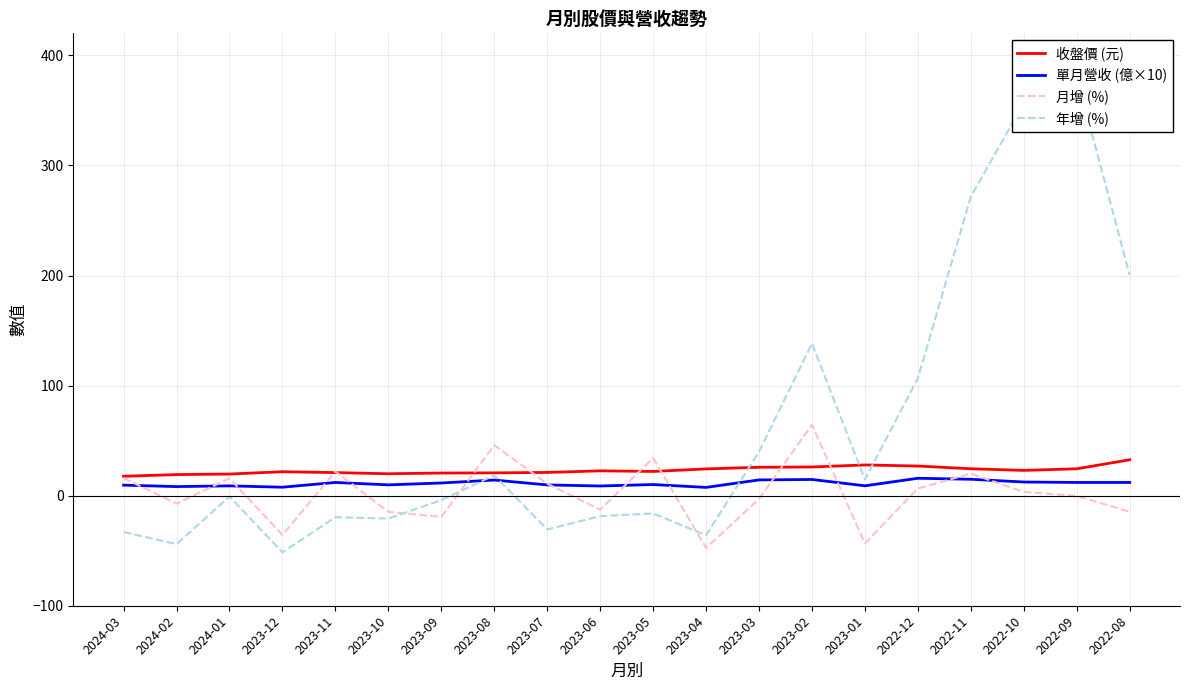

At which label does 單月營收 (億×10) first exceed 11?

2023-11